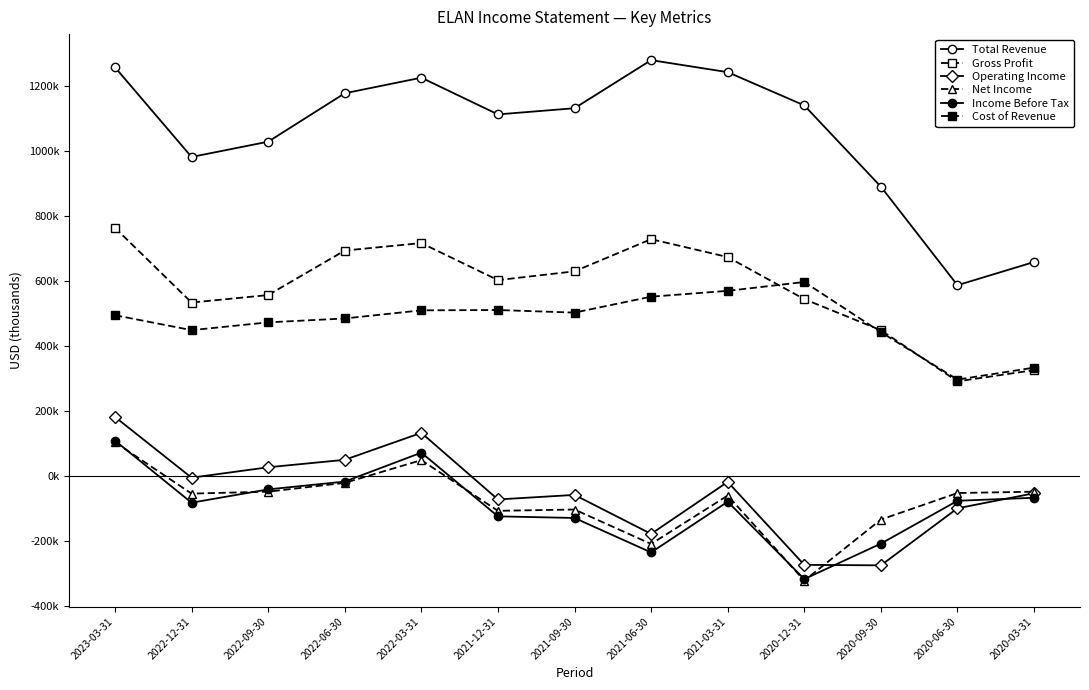

Reading left to right, extract all data points from this chart.

Total Revenue: 2023-03-31=1257000	2022-12-31=981000	2022-09-30=1028000	2022-06-30=1177000	2022-03-31=1225000	2021-12-31=1112000	2021-09-30=1131000	2021-06-30=1279000	2021-03-31=1242000	2020-12-31=1139700	2020-09-30=889600	2020-06-30=586300	2020-03-31=657700
Gross Profit: 2023-03-31=763000	2022-12-31=533000	2022-09-30=556000	2022-06-30=693000	2022-03-31=716000	2021-12-31=602000	2021-09-30=629000	2021-06-30=728000	2021-03-31=673000	2020-12-31=543500	2020-09-30=447800	2020-06-30=290400	2020-03-31=325000
Operating Income: 2023-03-31=181000	2022-12-31=-6000	2022-09-30=26000	2022-06-30=49000	2022-03-31=132000	2021-12-31=-73000	2021-09-30=-59000	2021-06-30=-179000	2021-03-31=-19000	2020-12-31=-274300	2020-09-30=-275800	2020-06-30=-100200	2020-03-31=-54000
Net Income: 2023-03-31=103000	2022-12-31=-55000	2022-09-30=-49000	2022-06-30=-22000	2022-03-31=48000	2021-12-31=-108000	2021-09-30=-104000	2021-06-30=-210000	2021-03-31=-61000	2020-12-31=-322800	2020-09-30=-135000	2020-06-30=-53200	2020-03-31=-49100
Income Before Tax: 2023-03-31=108000	2022-12-31=-83000	2022-09-30=-42000	2022-06-30=-18000	2022-03-31=71000	2021-12-31=-125000	2021-09-30=-130000	2021-06-30=-236000	2021-03-31=-80000	2020-12-31=-318100	2020-09-30=-209000	2020-06-30=-77100	2020-03-31=-67800
Cost of Revenue: 2023-03-31=494000	2022-12-31=448000	2022-09-30=472000	2022-06-30=484000	2022-03-31=509000	2021-12-31=510000	2021-09-30=502000	2021-06-30=551000	2021-03-31=569000	2020-12-31=596200	2020-09-30=441800	2020-06-30=295900	2020-03-31=332700